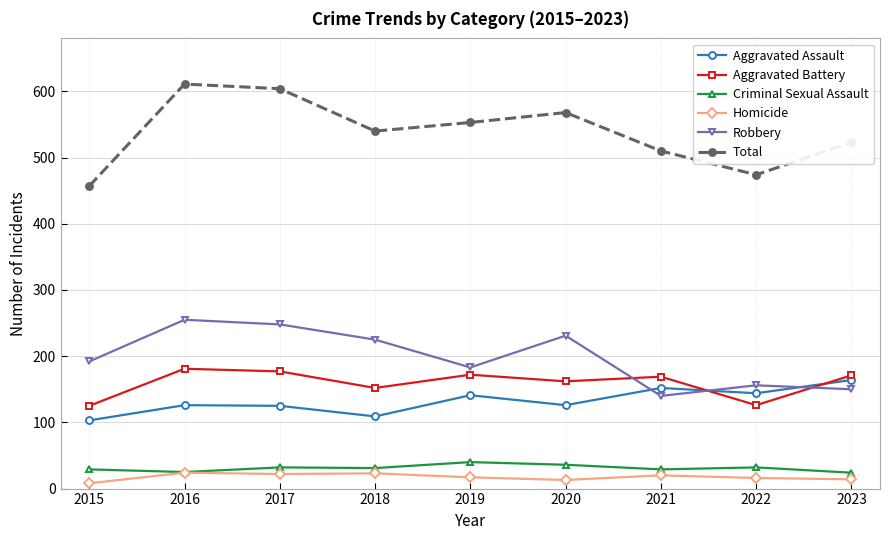

What is the maximum value for Aggravated Assault?

164